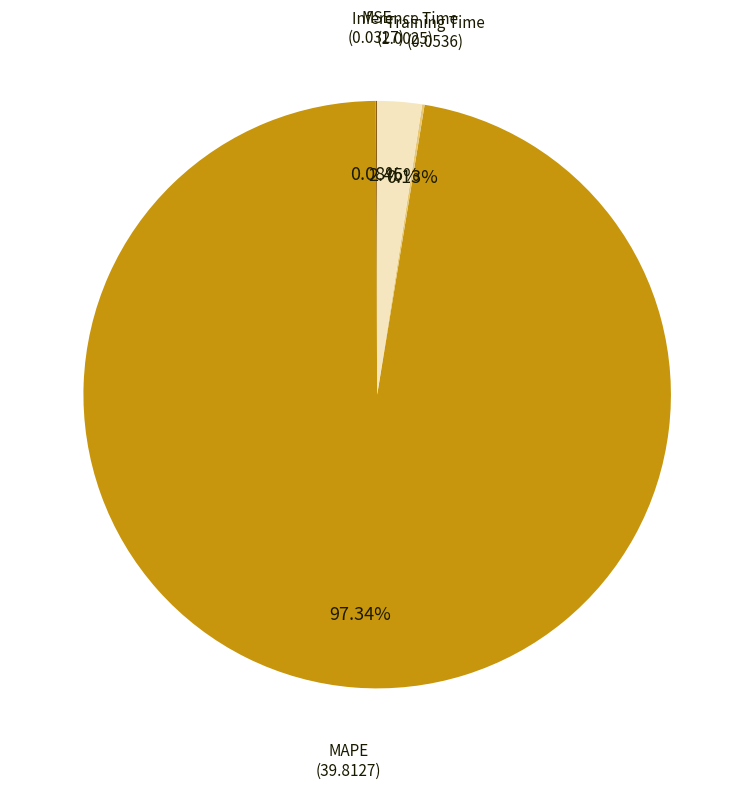

The MAPE slice represents 84% of the pie. True or false?

False